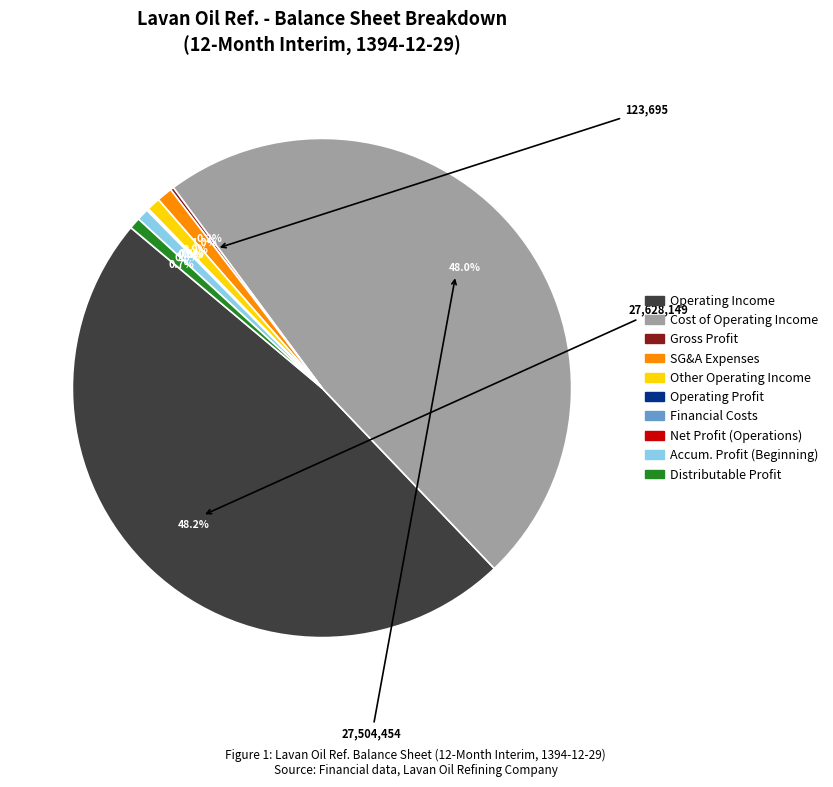

Does any single category account for the majority?

No